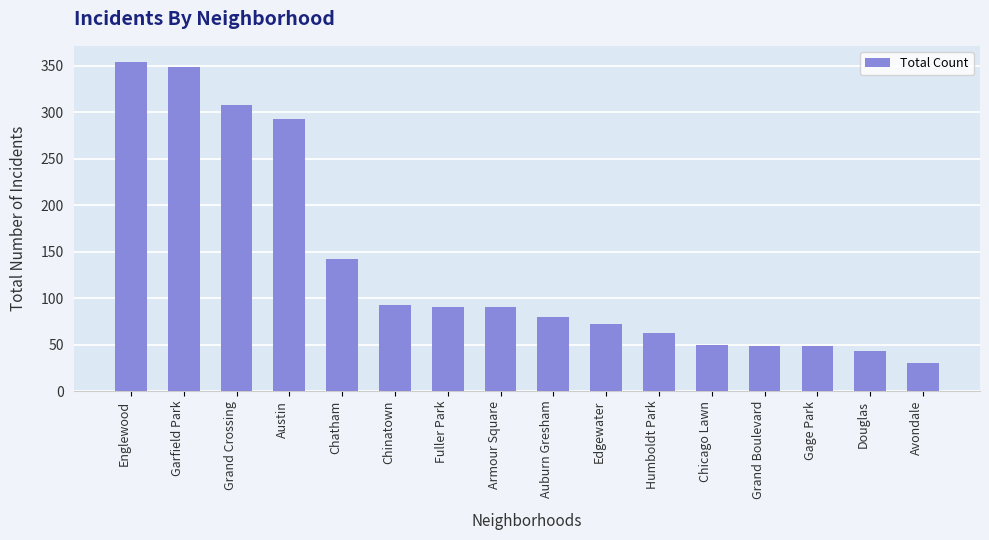

What is the difference between the maximum and second lowest values?

311